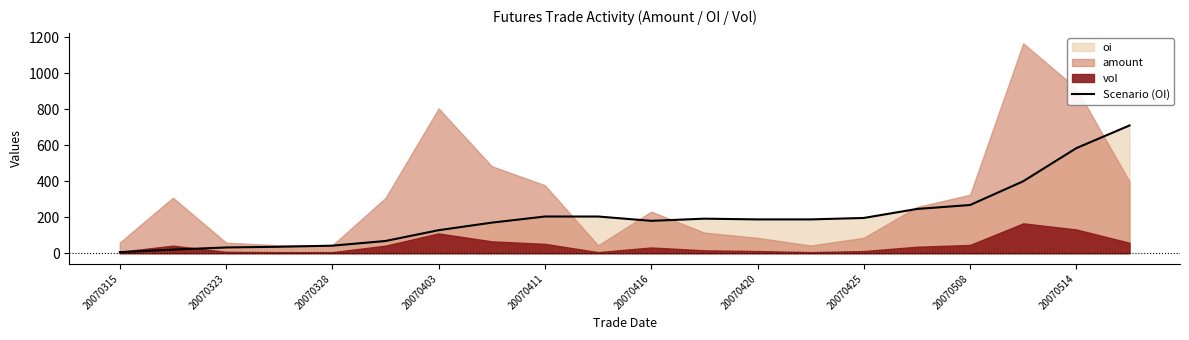

Is it true that Scenario (OI) equals 6 at 20070315?

True